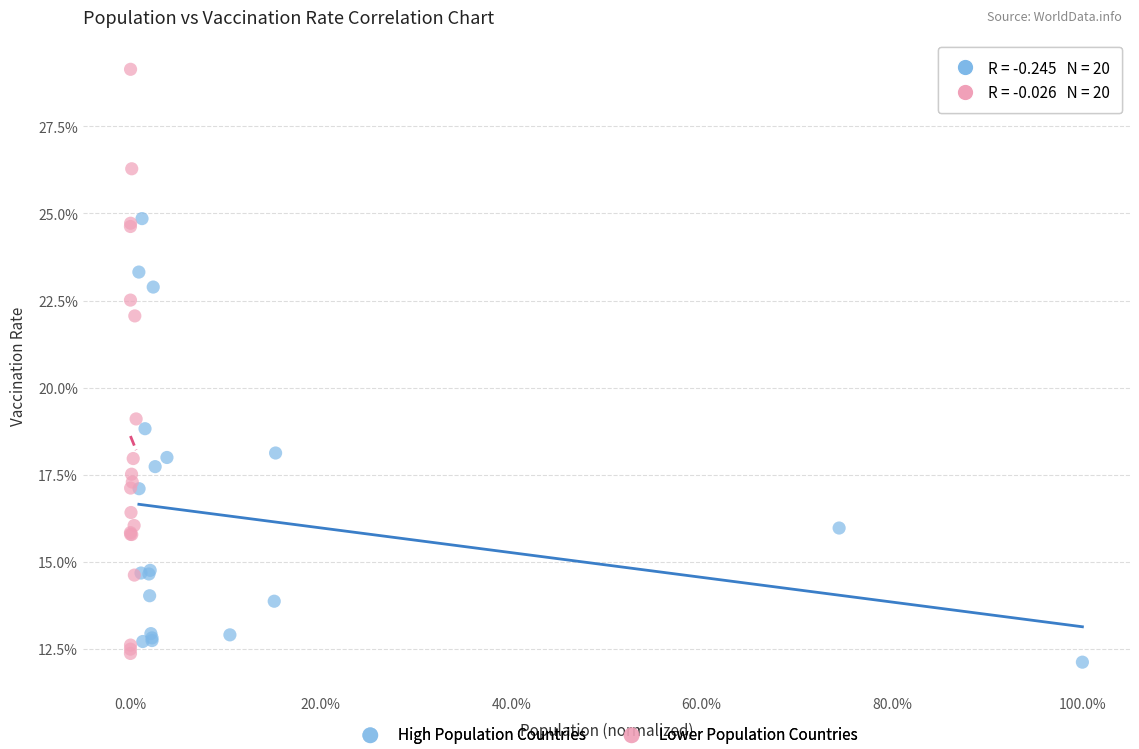

Which series has the largest Y range (max minus min)?

Lower Population Countries